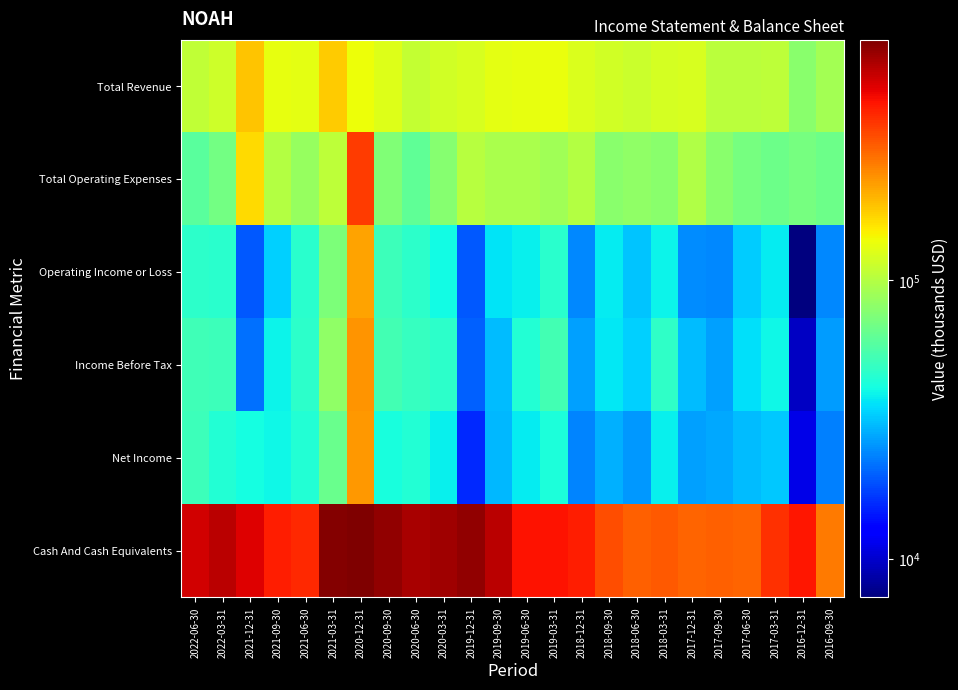

Between 2019-09-30 and 2017-12-31, which series saw the biggest shift?

Cash And Cash Equivalents